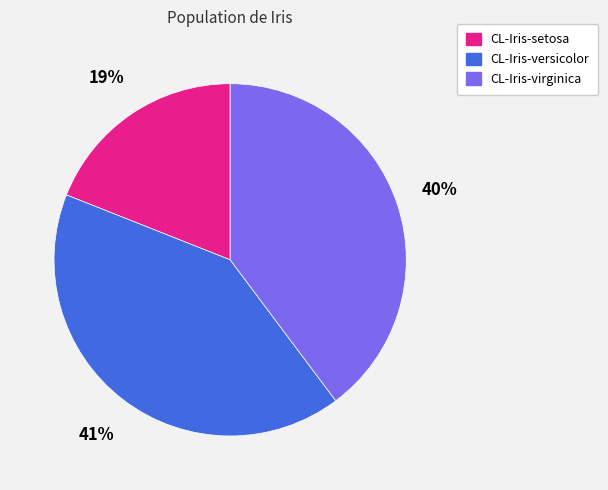

Is there a majority slice in this chart?

No